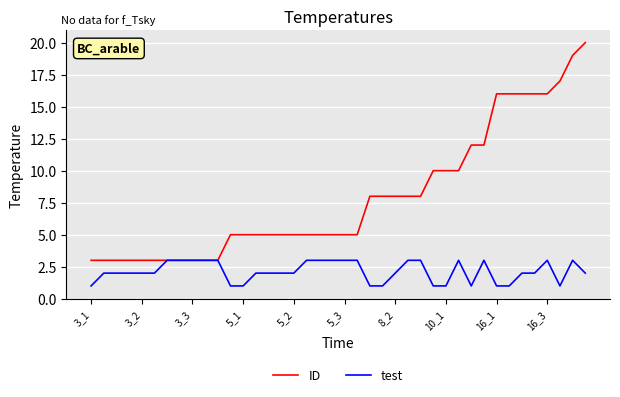

List the series in order of their overall mean, highest first.

ID, test